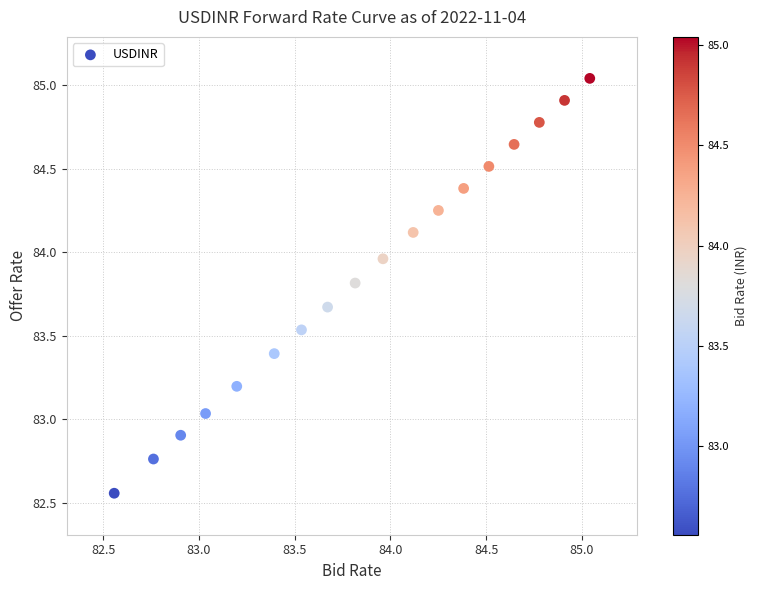

What is the range of X values (max minus min)?

2.5